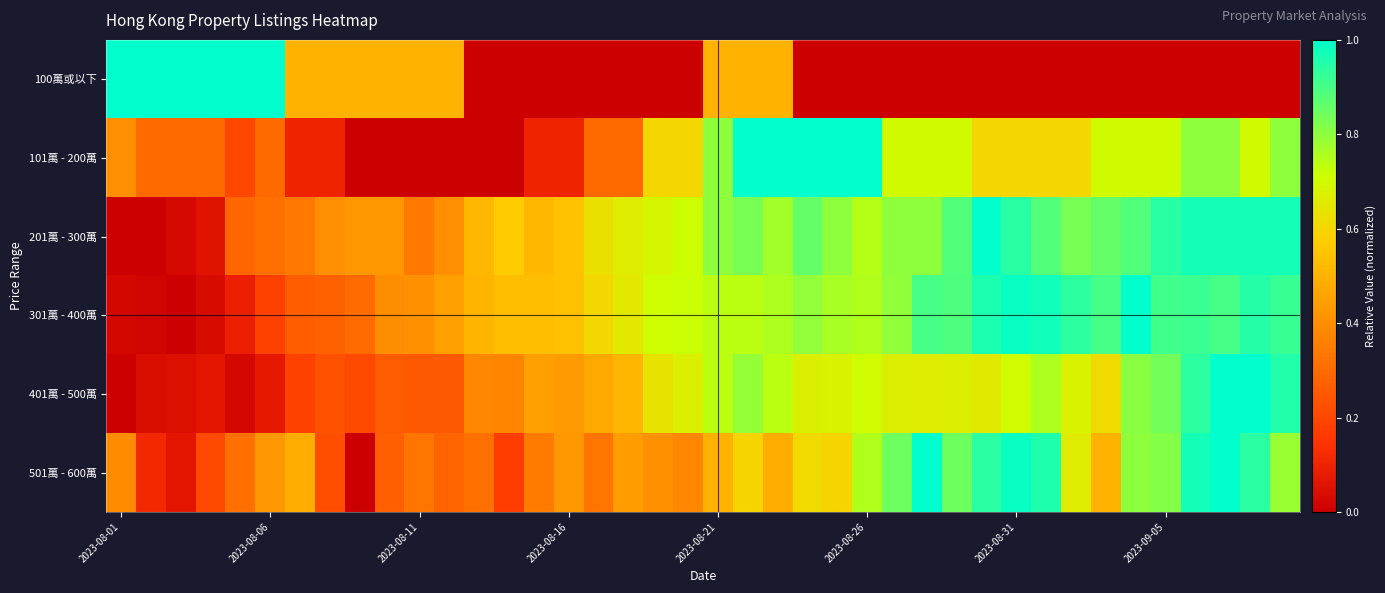

At how many categories does at least one series exceed 0?

40